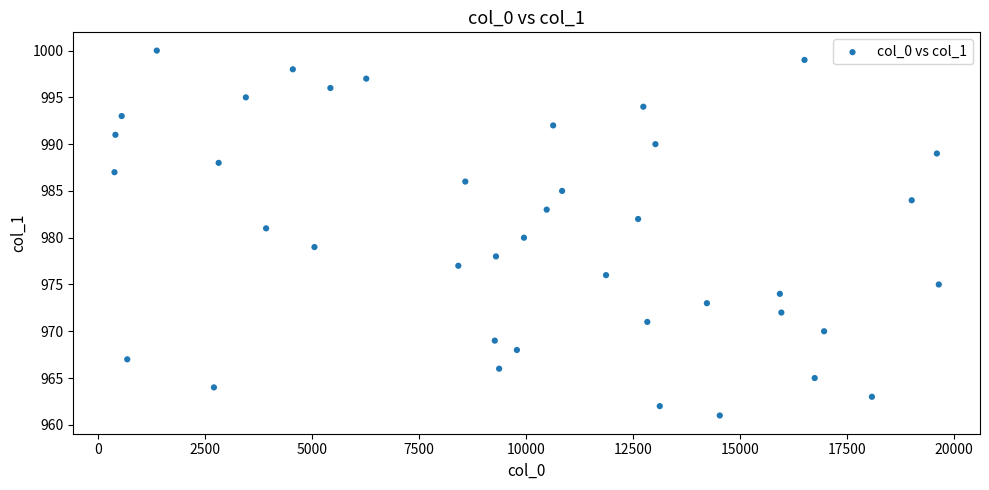

What is the range of X values (max minus min)?

19270